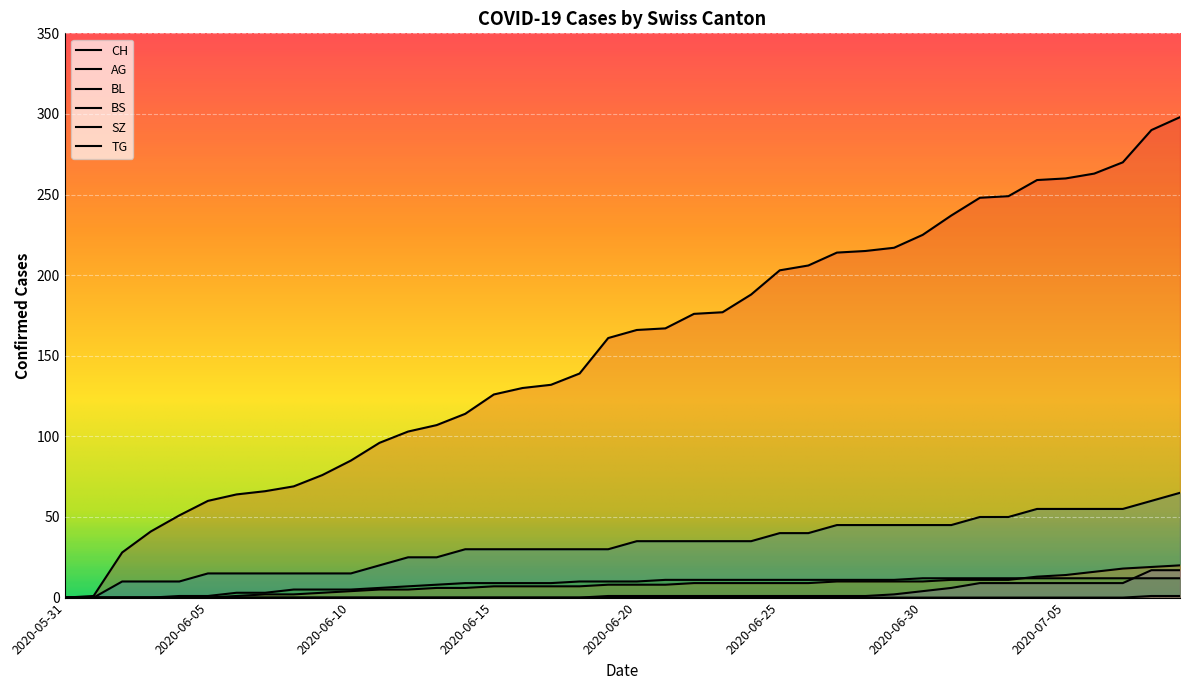

Which category has the highest value across all series?

2020-07-09